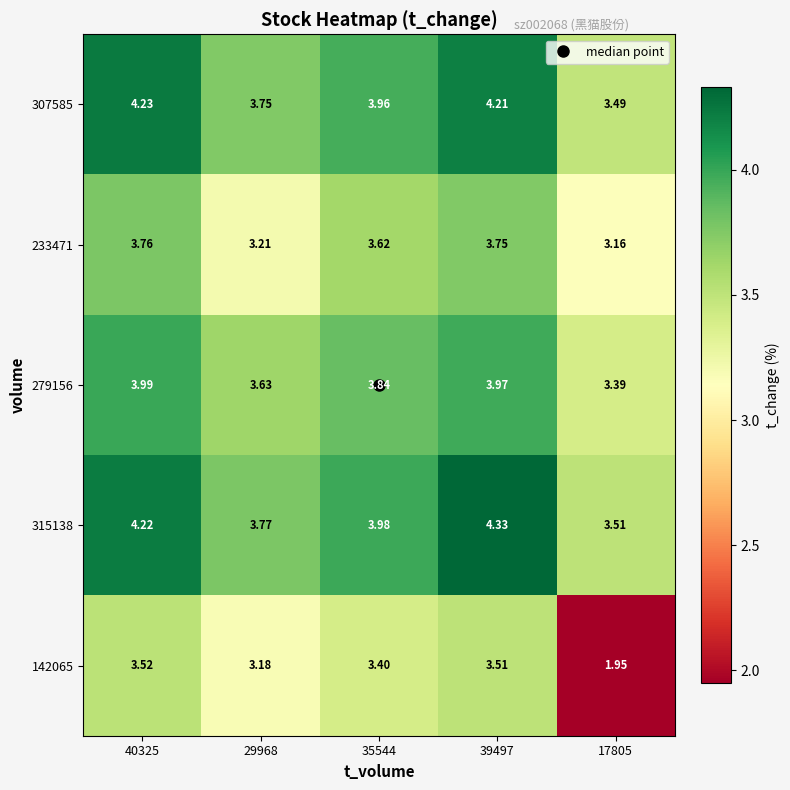

Is the value of 142065 at 35544 greater than the value of 233471 at 35544?

No